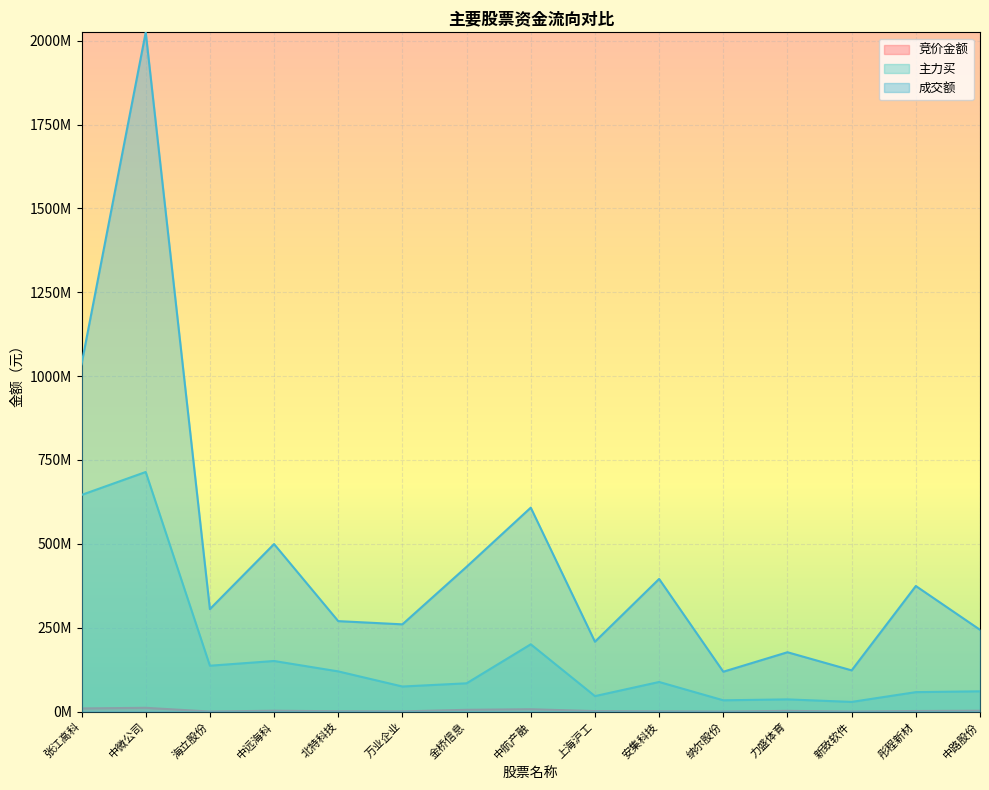

Is it true that 主力买 equals 150864383 at 中远海科?

True